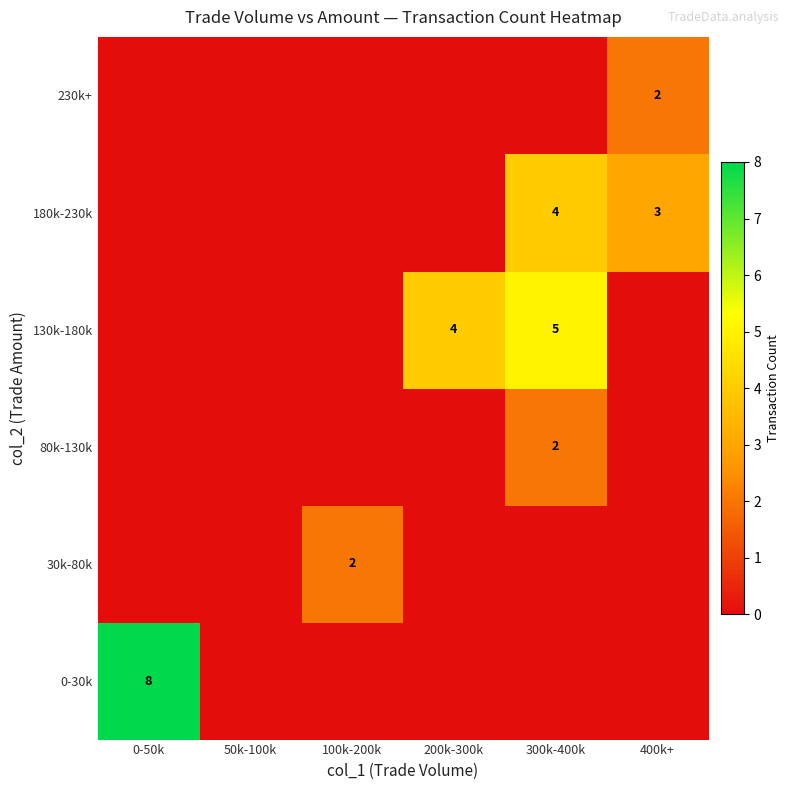

True or false: 130k-180k has a value of 7 at 300k-400k.

False